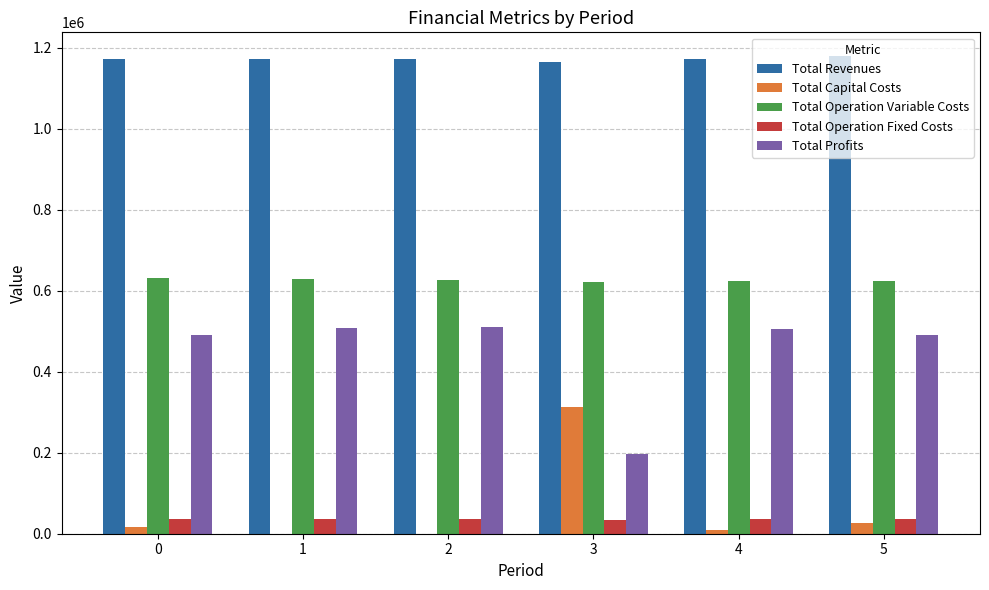

What is the maximum value for Total Operation Fixed Costs?

36401.9